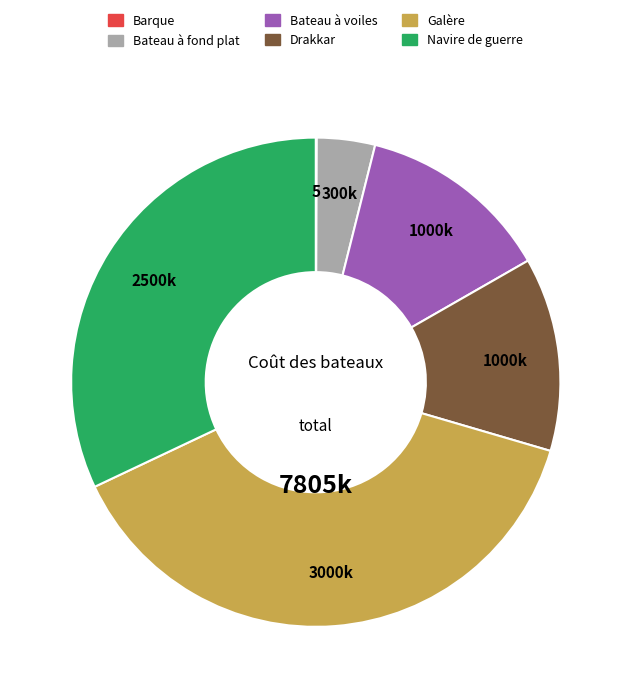

What is the ratio of the value at Galère to the value at Navire de guerre?

1.2